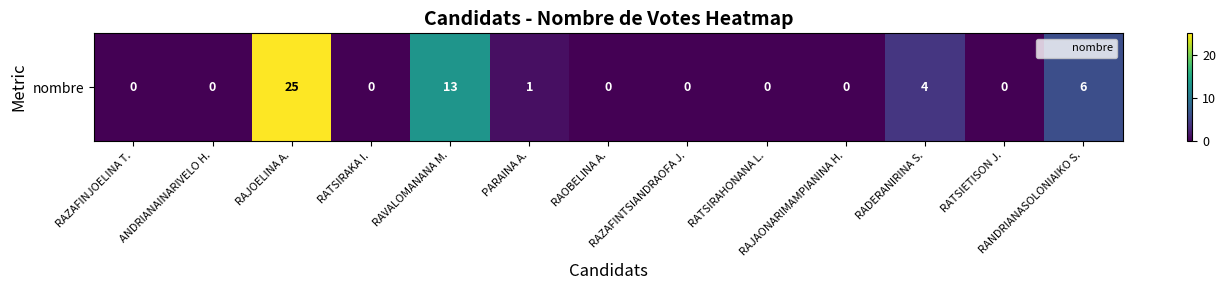

Is it true that the value at RATSIRAKA I. is 0?

True